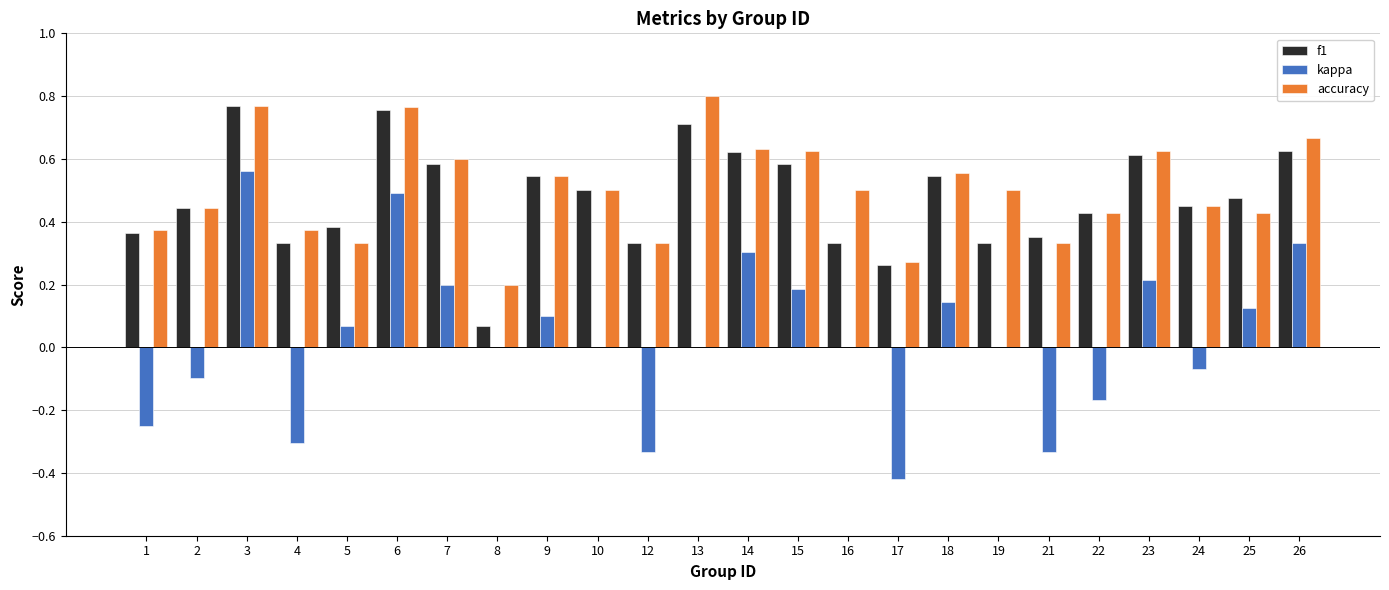

Is it true that kappa equals 0.5 at 14?

False